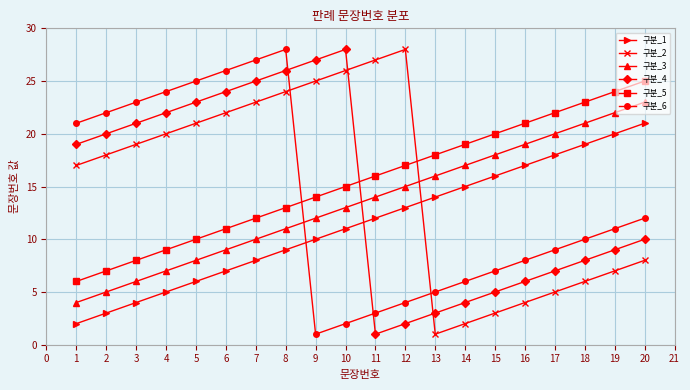

At which category does 구분_6 reach its first local peak?

8